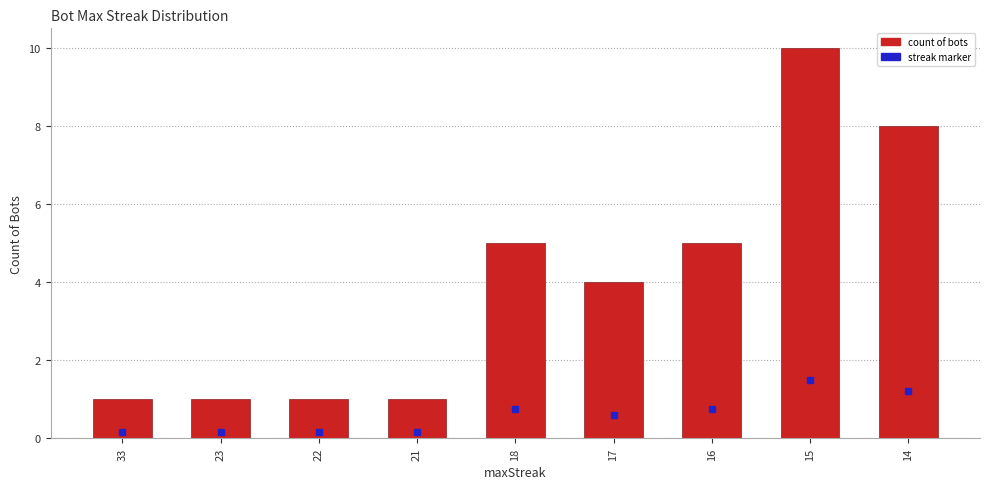

What is the value of the 1st bar from the left?

1